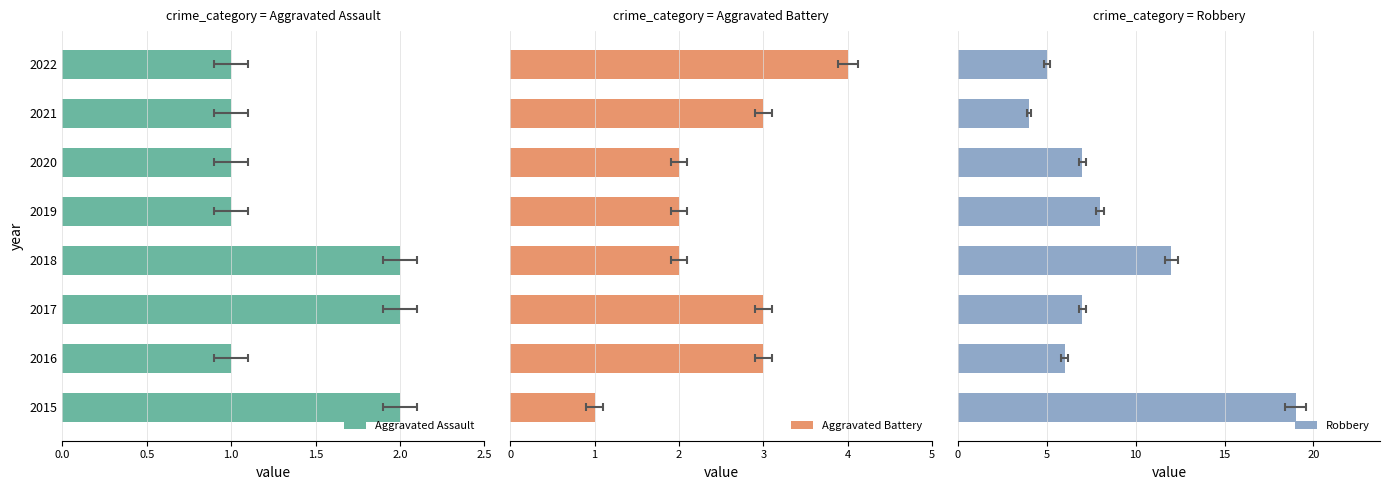

Between 0.5 and 6, which series saw the biggest shift?

Robbery